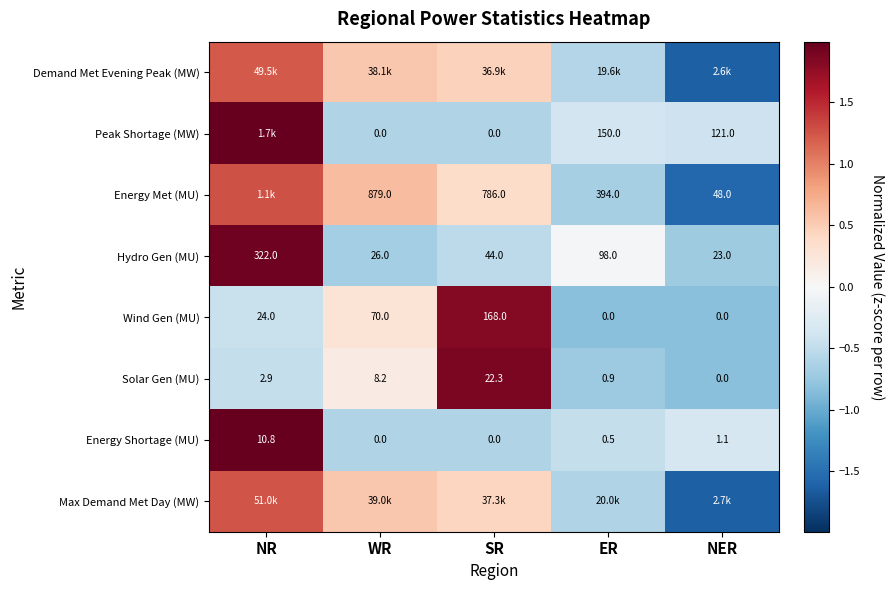

How many values in Energy Shortage (MU) are above zero?

3